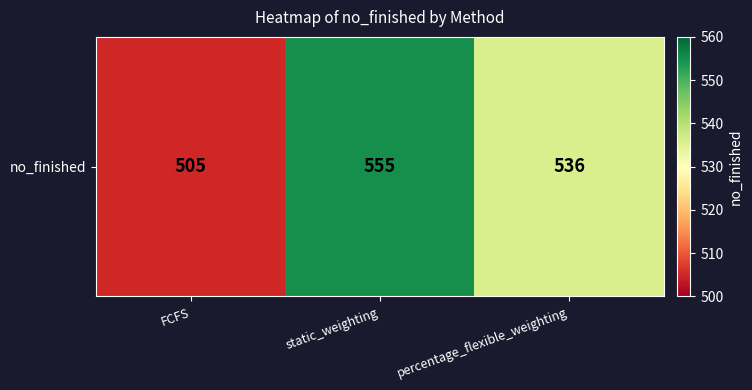

What is the change in value from FCFS to percentage_flexible_weighting?

+31